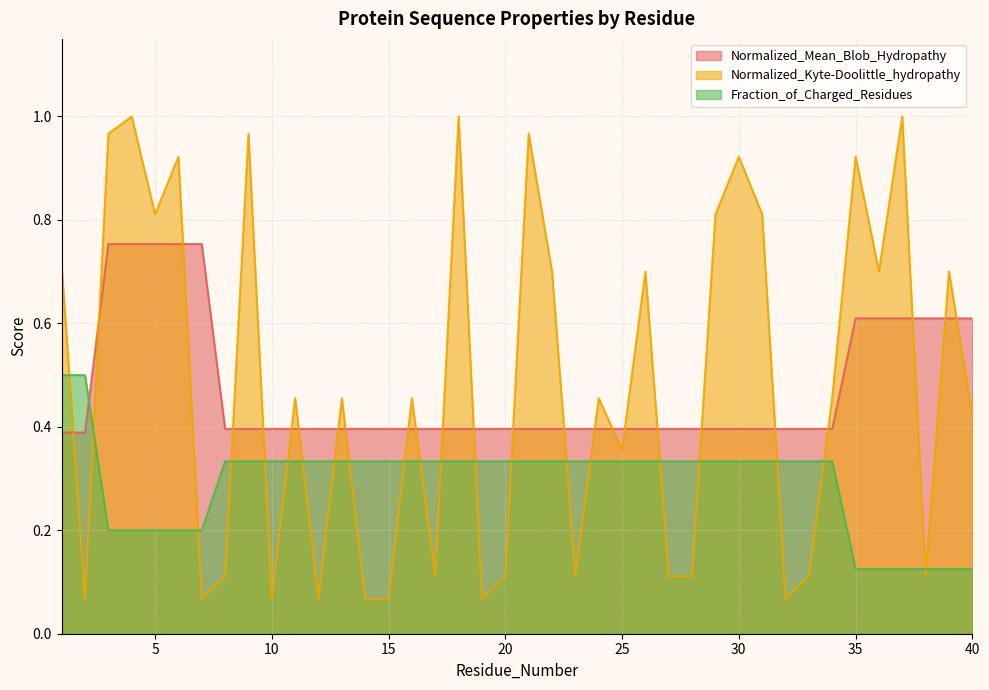

Reading left to right, transcribe all the data shown in this chart.

Normalized_Mean_Blob_Hydropathy: 1=0.4	2=0.4	3=0.8	4=0.8	5=0.8	6=0.8	7=0.8	8=0.4	9=0.4	10=0.4	11=0.4	12=0.4	13=0.4	14=0.4	15=0.4	16=0.4	17=0.4	18=0.4	19=0.4	20=0.4	21=0.4	22=0.4	23=0.4	24=0.4	25=0.4	26=0.4	27=0.4	28=0.4	29=0.4	30=0.4	31=0.4	32=0.4	33=0.4	34=0.4	35=0.6	36=0.6	37=0.6	38=0.6	39=0.6	40=0.6
Normalized_Kyte-Doolittle_hydropathy: 1=0.7	2=0.1	3=1.0	4=1.0	5=0.8	6=0.9	7=0.1	8=0.1	9=1.0	10=0.1	11=0.5	12=0.1	13=0.5	14=0.1	15=0.1	16=0.5	17=0.1	18=1.0	19=0.1	20=0.1	21=1.0	22=0.7	23=0.1	24=0.5	25=0.4	26=0.7	27=0.1	28=0.1	29=0.8	30=0.9	31=0.8	32=0.1	33=0.1	34=0.5	35=0.9	36=0.7	37=1.0	38=0.1	39=0.7	40=0.4
Fraction_of_Charged_Residues: 1=0.5	2=0.5	3=0.2	4=0.2	5=0.2	6=0.2	7=0.2	8=0.3	9=0.3	10=0.3	11=0.3	12=0.3	13=0.3	14=0.3	15=0.3	16=0.3	17=0.3	18=0.3	19=0.3	20=0.3	21=0.3	22=0.3	23=0.3	24=0.3	25=0.3	26=0.3	27=0.3	28=0.3	29=0.3	30=0.3	31=0.3	32=0.3	33=0.3	34=0.3	35=0.1	36=0.1	37=0.1	38=0.1	39=0.1	40=0.1